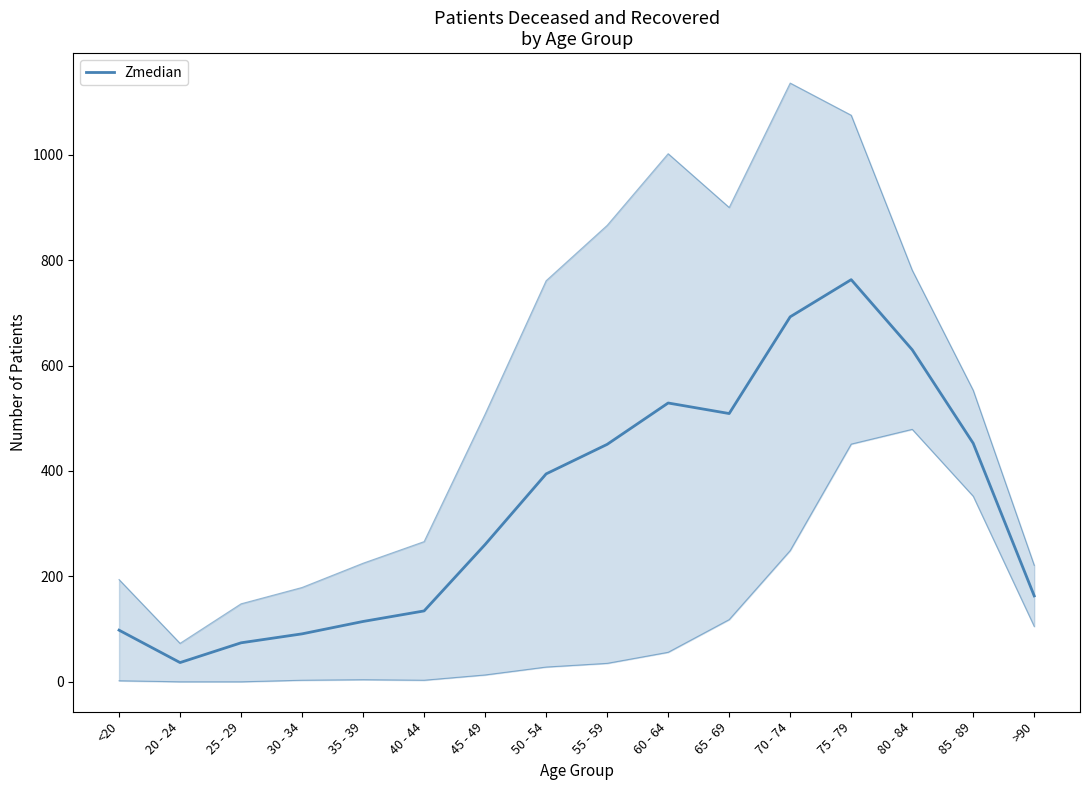

Count the number of categories in the chart.

16